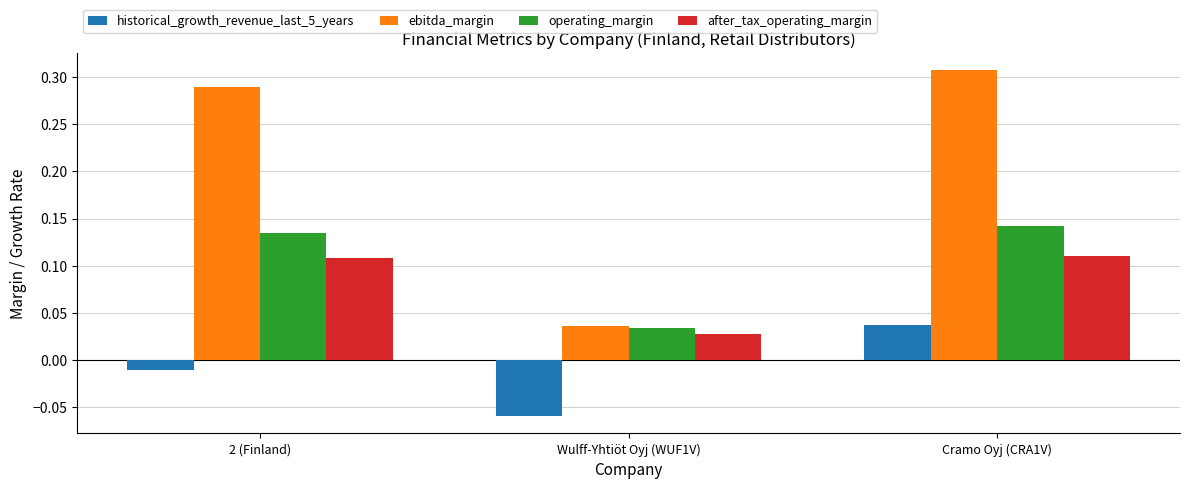

Where does the historical_growth_revenue_last_5_years series first go above 0?

Cramo Oyj (CRA1V)